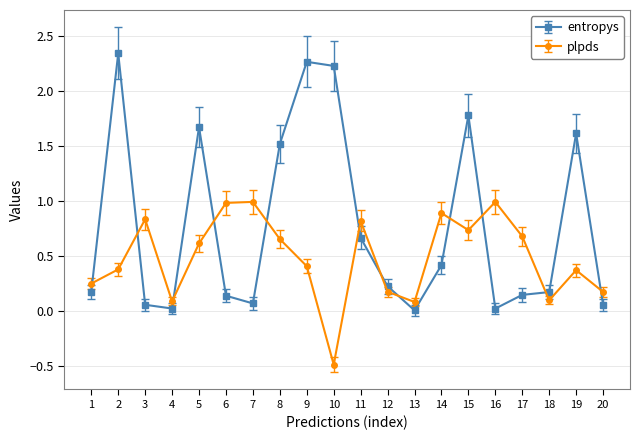

How many lines are shown in the chart?

2